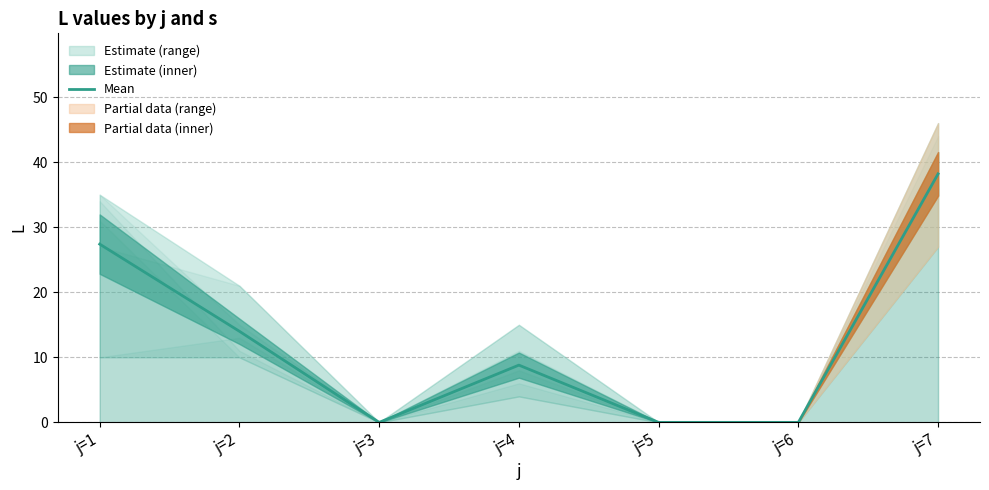

True or false: Mean has a value of 0.0 at j=5.

True